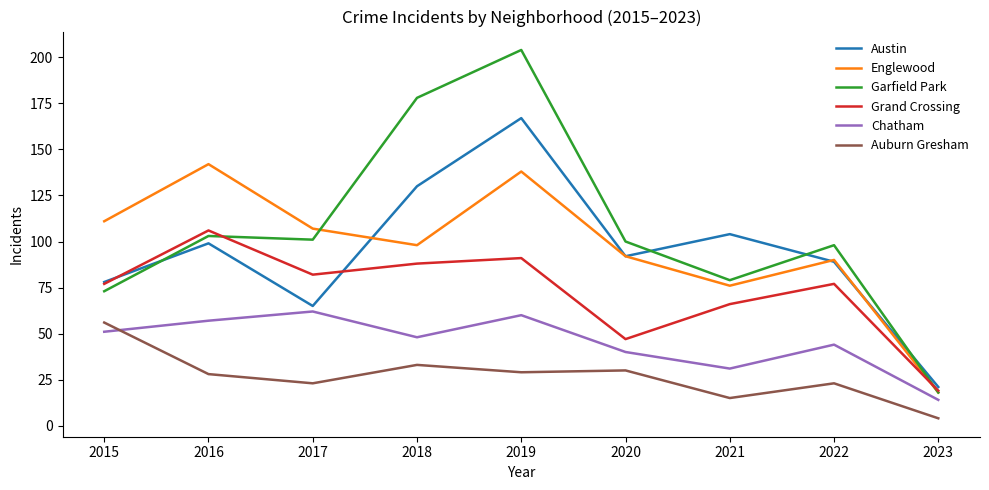

True or false: Austin and Chatham intersect in this chart.

False